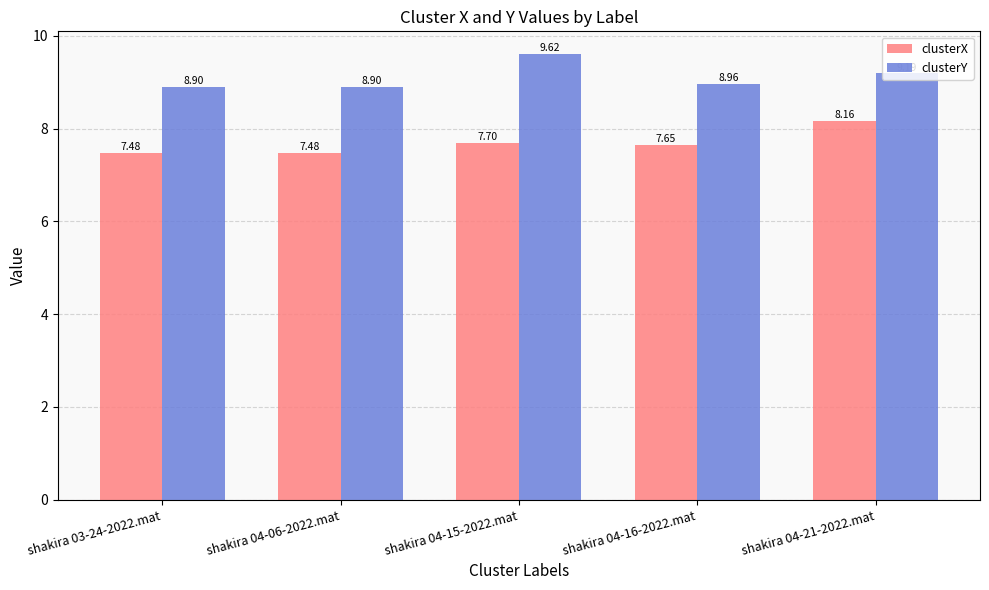

What is the difference between the maximum and minimum values in the clusterX series?

0.7